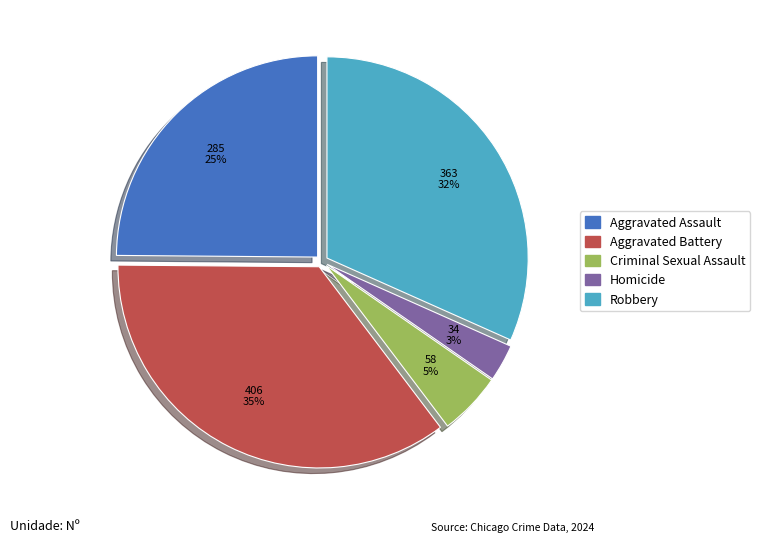

To the nearest percent, what percentage of the pie is Criminal Sexual Assault?

5%